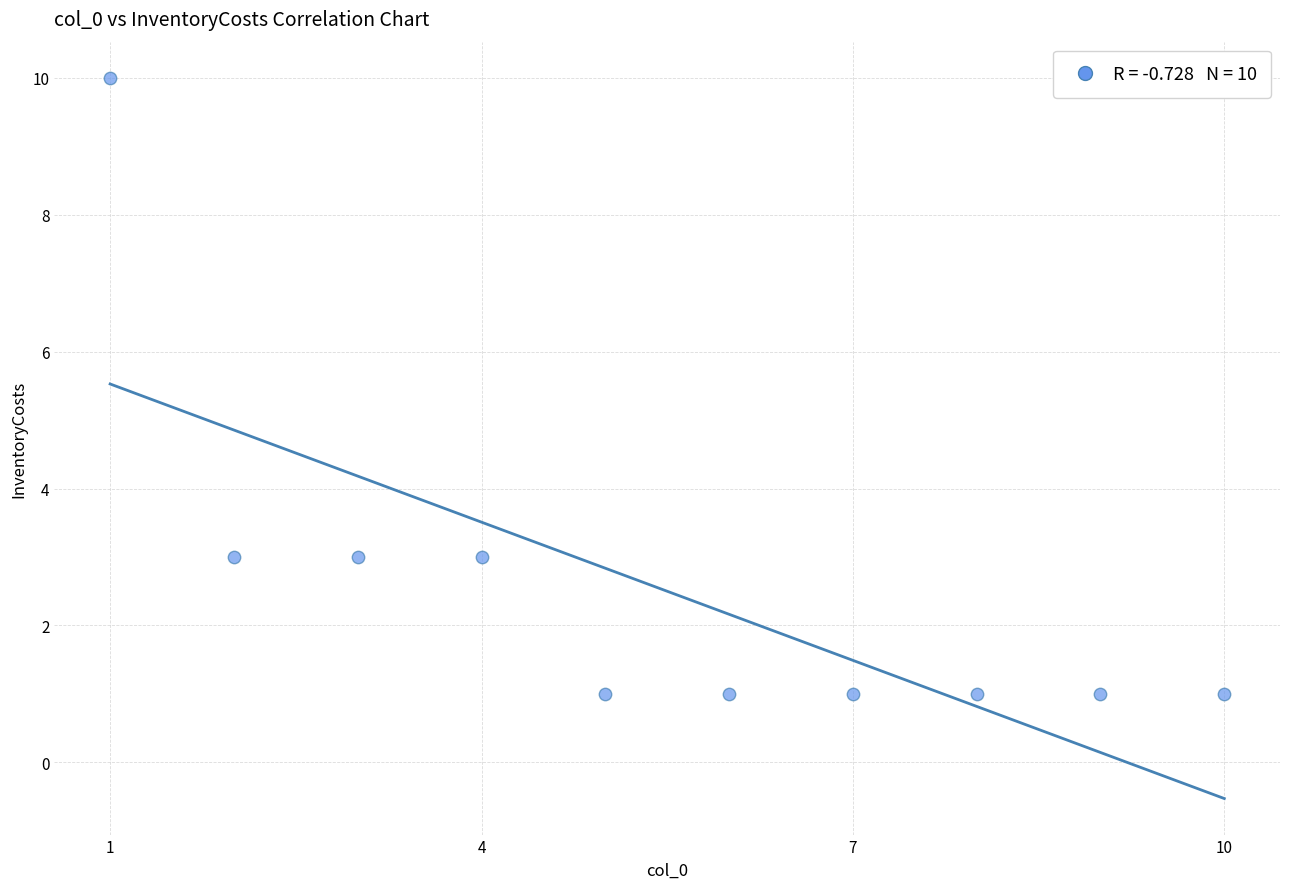

What is the range of X values (max minus min)?

9